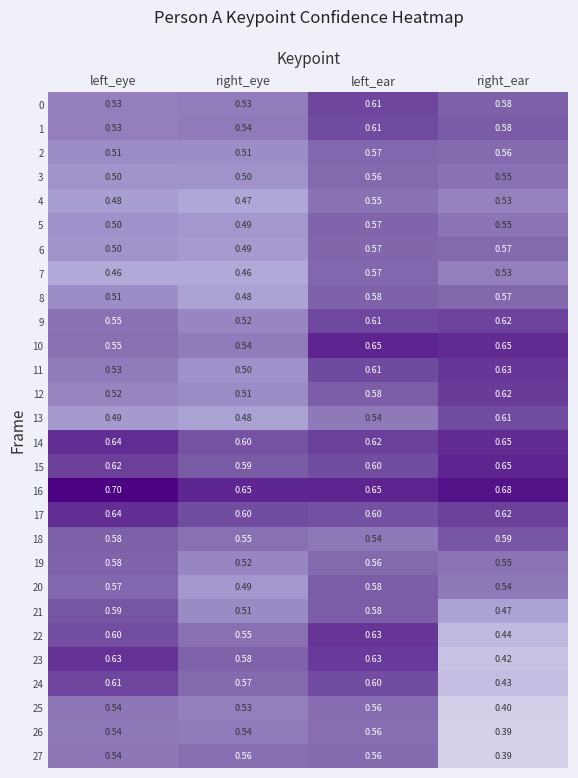

List the labels in order of 1 value, largest first.

left_ear, right_ear, right_eye, left_eye